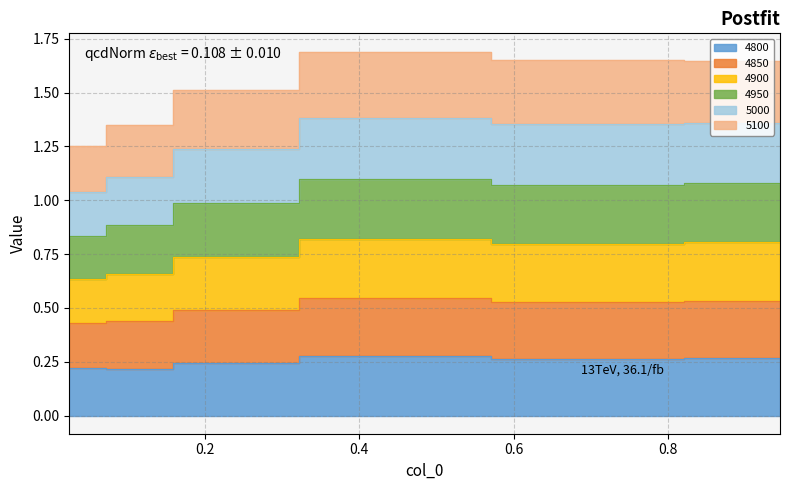

What is the label of the 5th point from the right?

0.1205479452054795